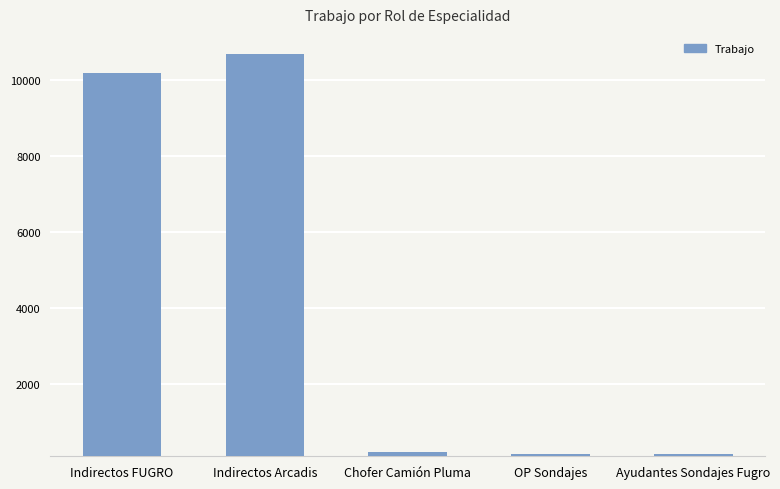

What is the change in value from Indirectos Arcadis to Ayudantes Sondajes Fugro?

-10528